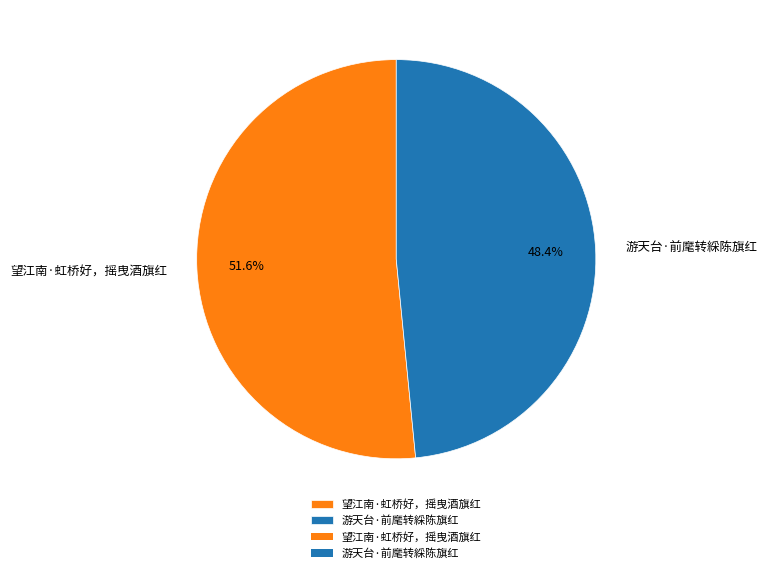

To the nearest percent, what percentage of the pie is 望江南·虹桥好，摇曳酒旗红?

52%